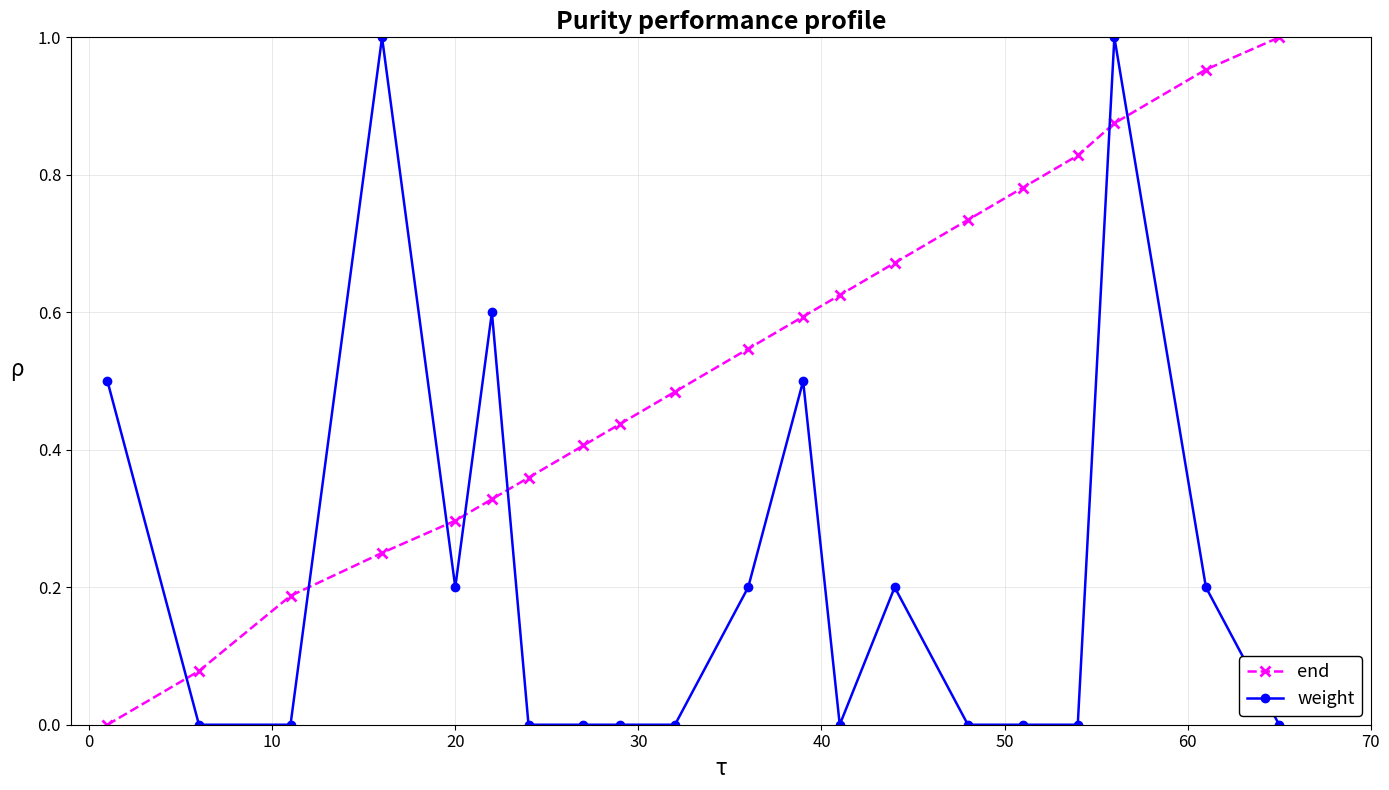

List the series in order of their overall mean, lowest first.

weight, end